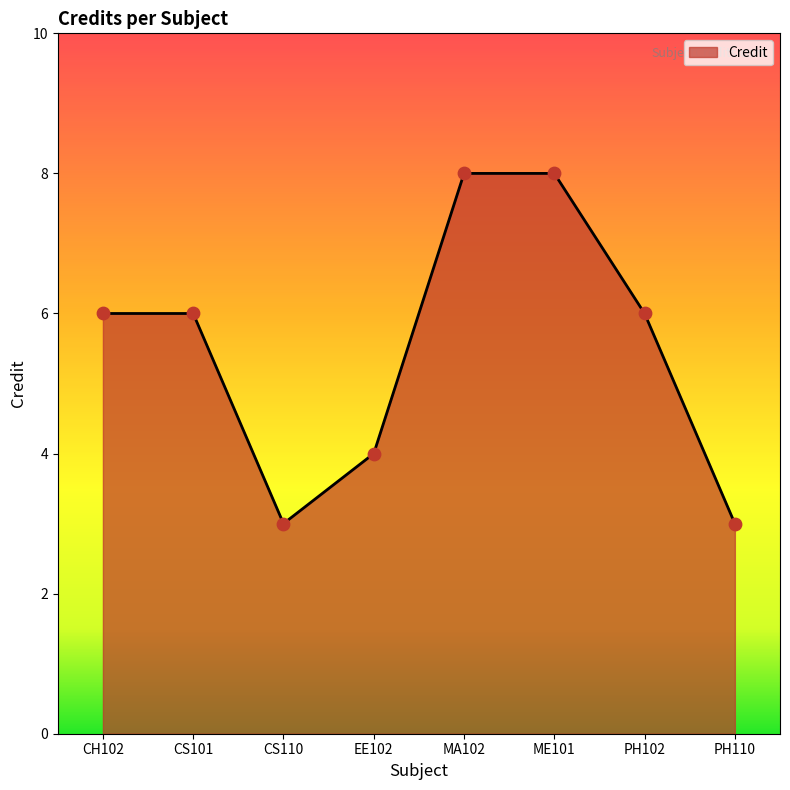

What is the change in value from CS101 to ME101?

+2